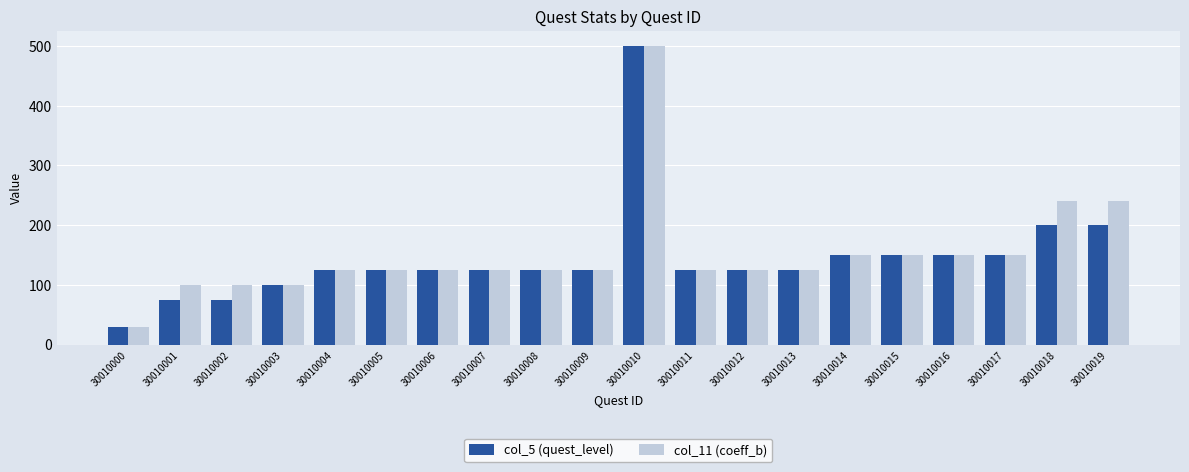

What is the average value of the col_11 (coeff_b) series?

152